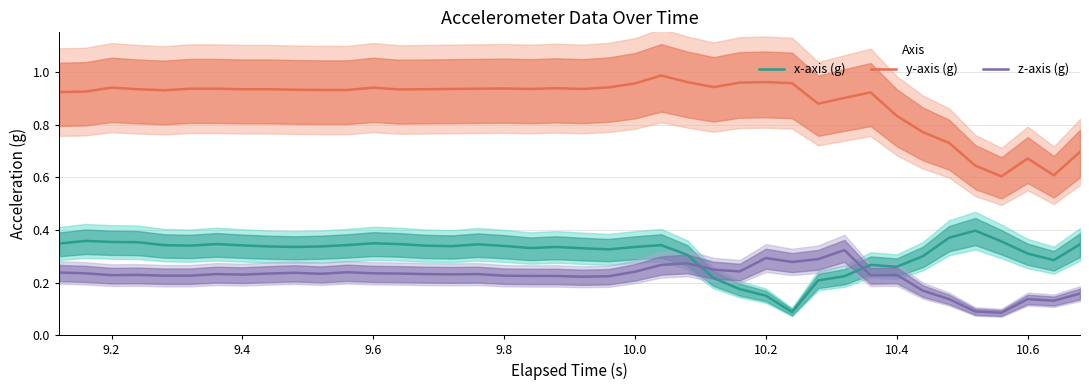

Rank the series by their maximum value, from lowest to highest.

z-axis (g), x-axis (g), y-axis (g)